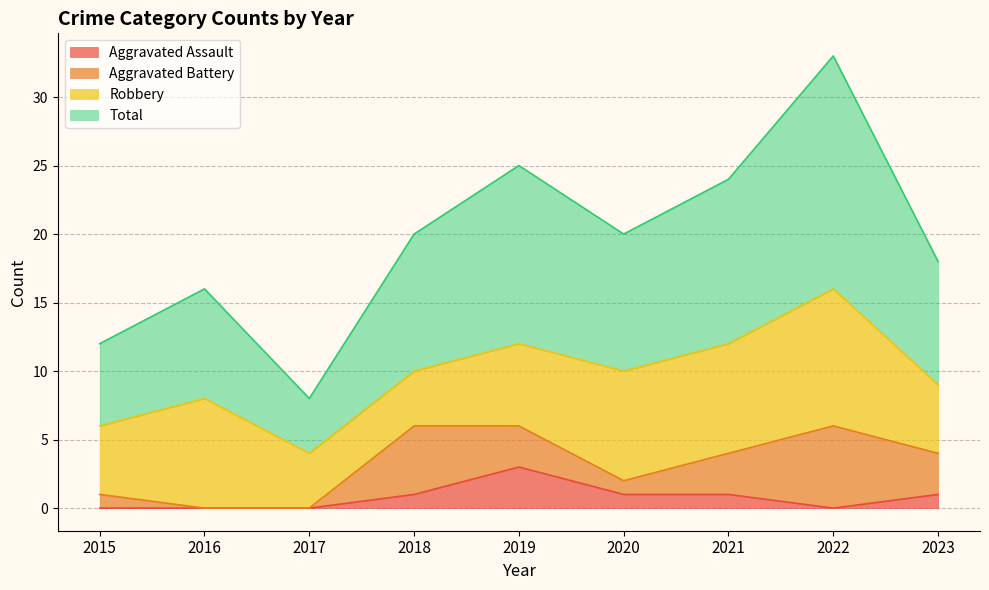

What is the sum of the Aggravated Assault values at 2018 and 2016?

1